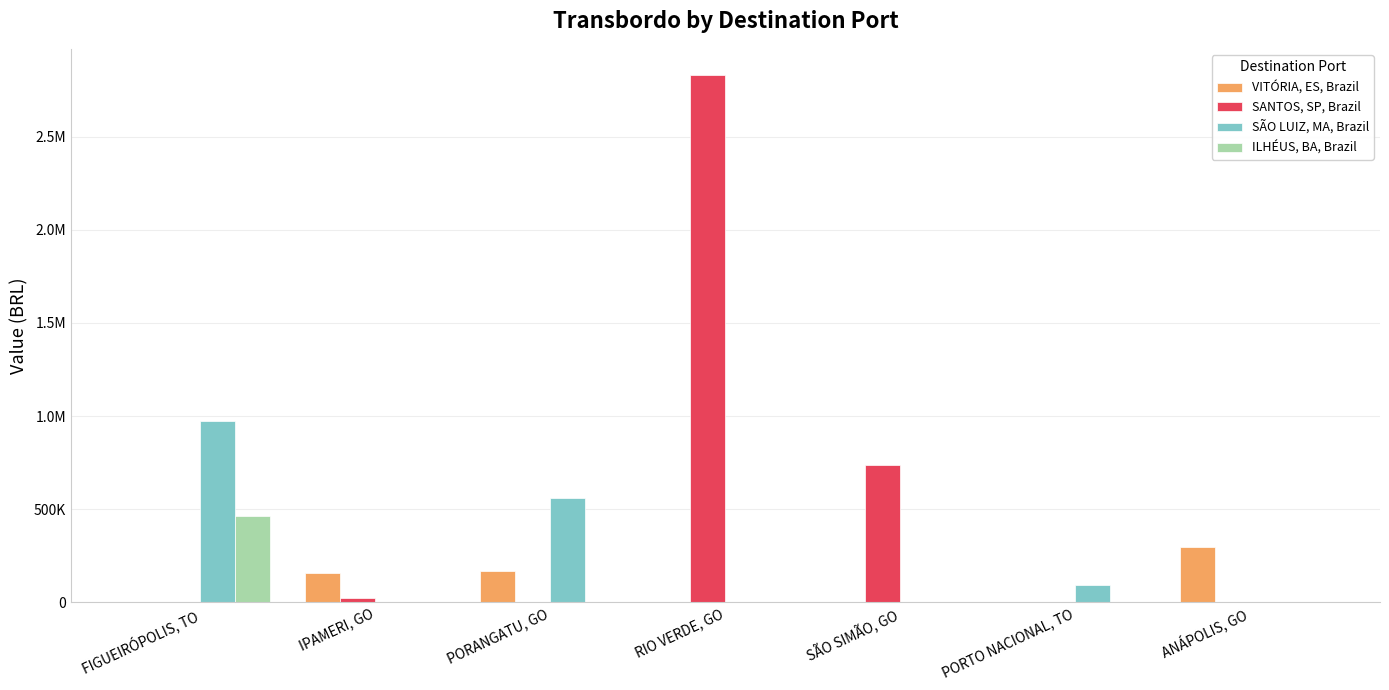

True or false: SÃO LUIZ, MA, Brazil has a value of 0.0 at IPAMERI, GO.

True